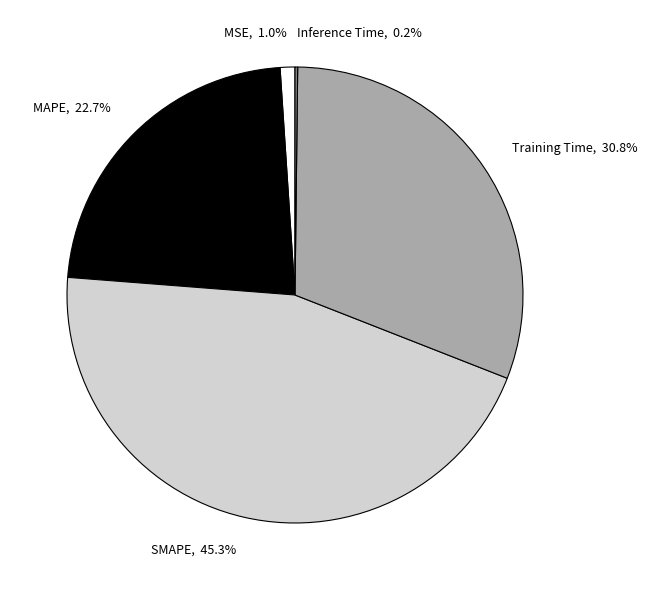

The MSE slice represents 11% of the pie. True or false?

False